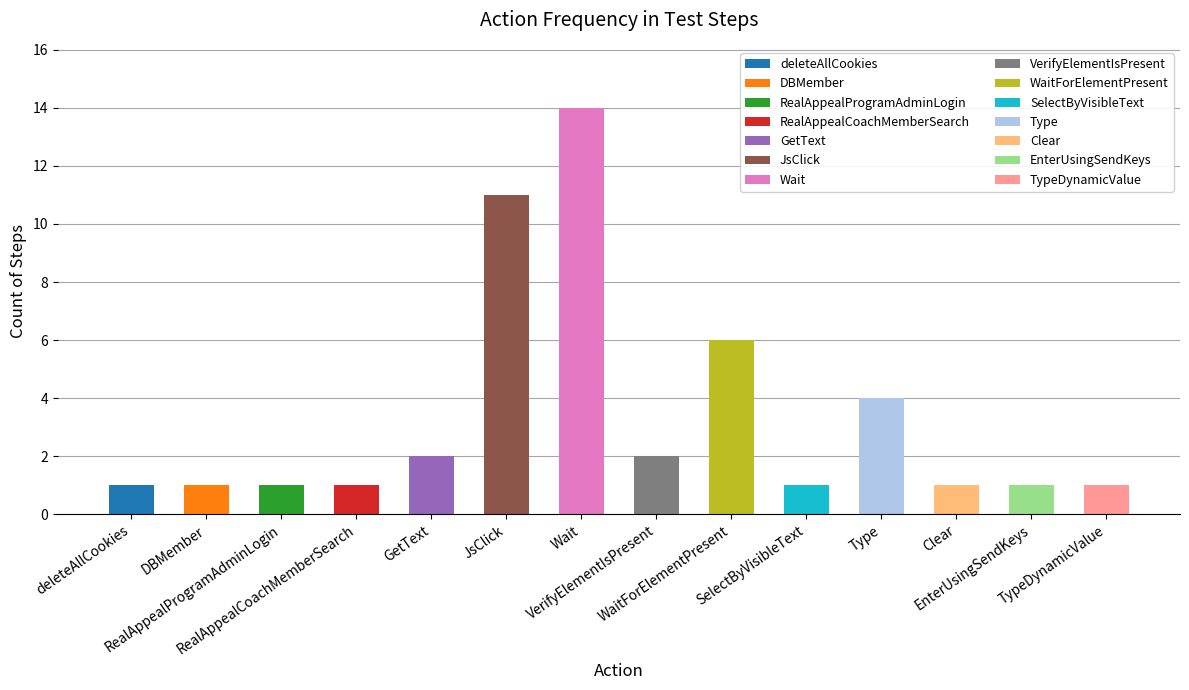

What is the label of the 14th bar from the right?

deleteAllCookies